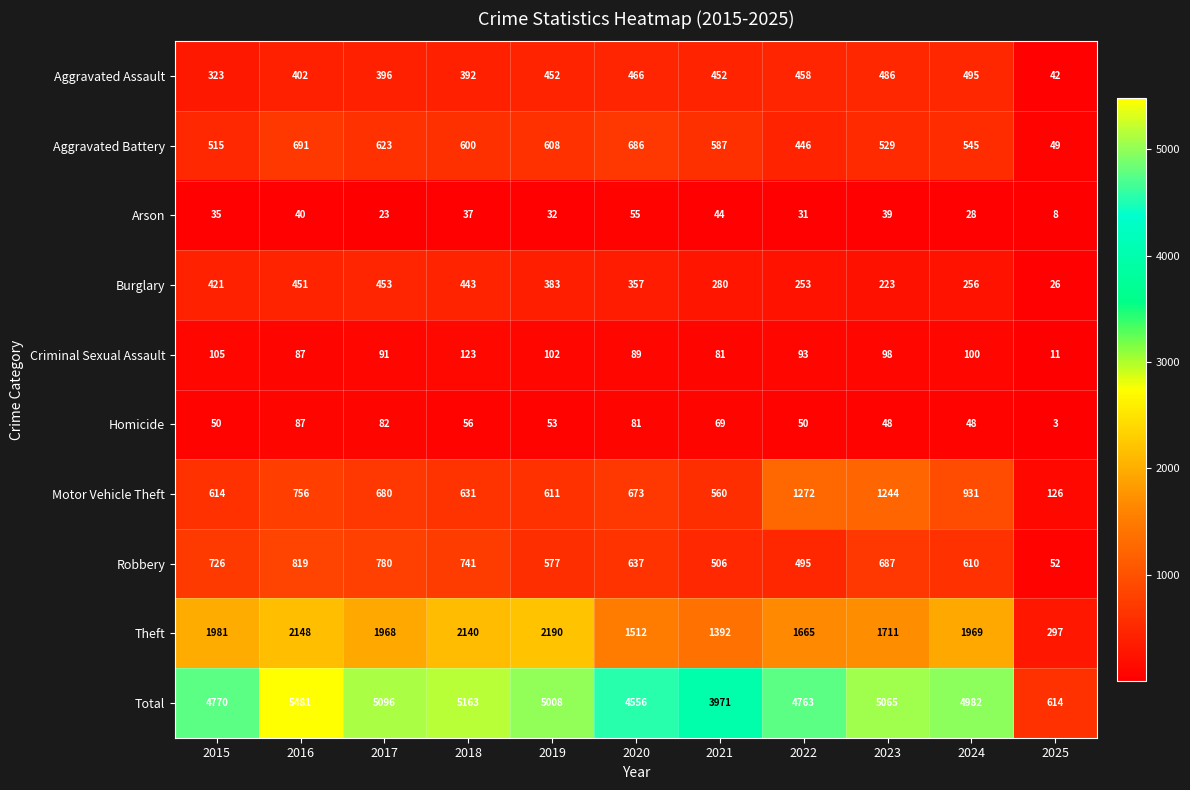

Is it true that Criminal Sexual Assault equals 93 at 2022?

True